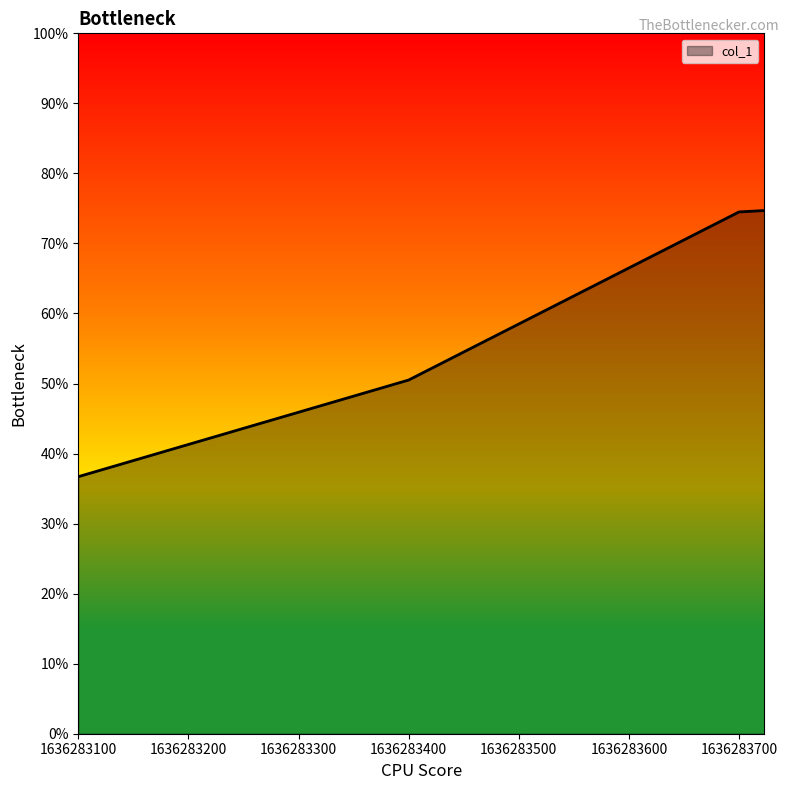

What is the difference between the maximum and second lowest values?

0.2